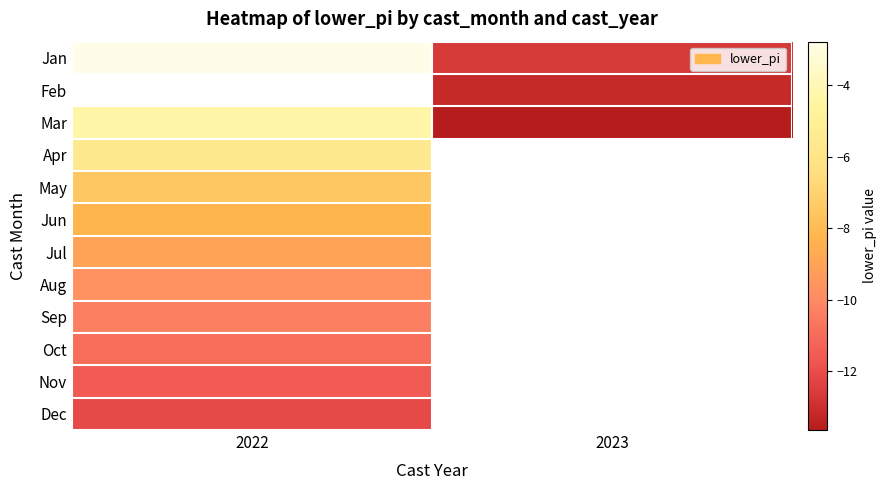

The value of Feb at 2023 is -19.0. True or false?

False